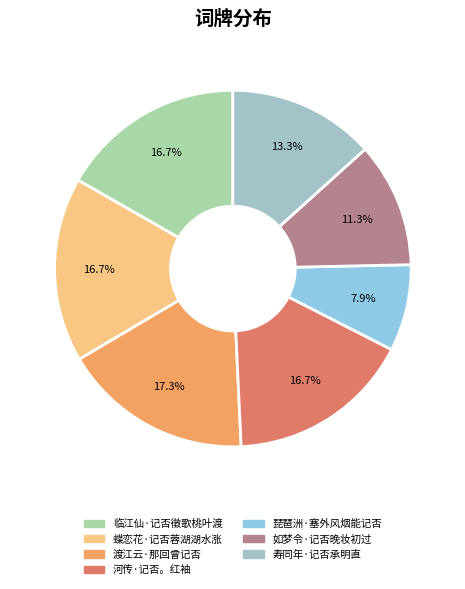

To the nearest percent, what is the difference between the 河传·记否。红袖 and 渡江云·那回曾记否 slice percentages?

1%